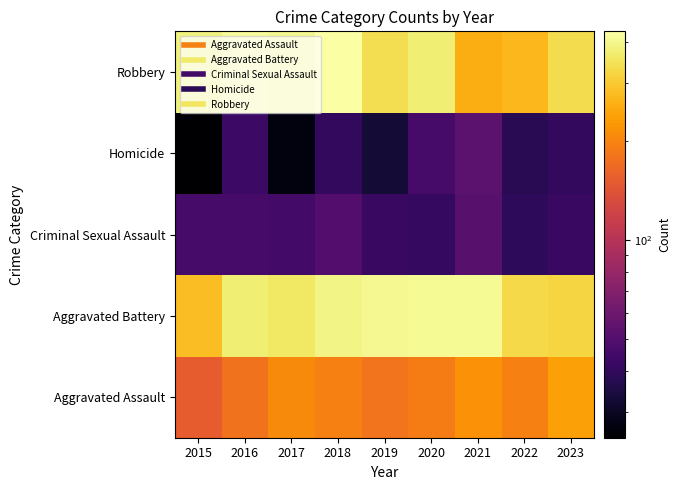

What is the difference between the highest and lowest values at 2021?

358